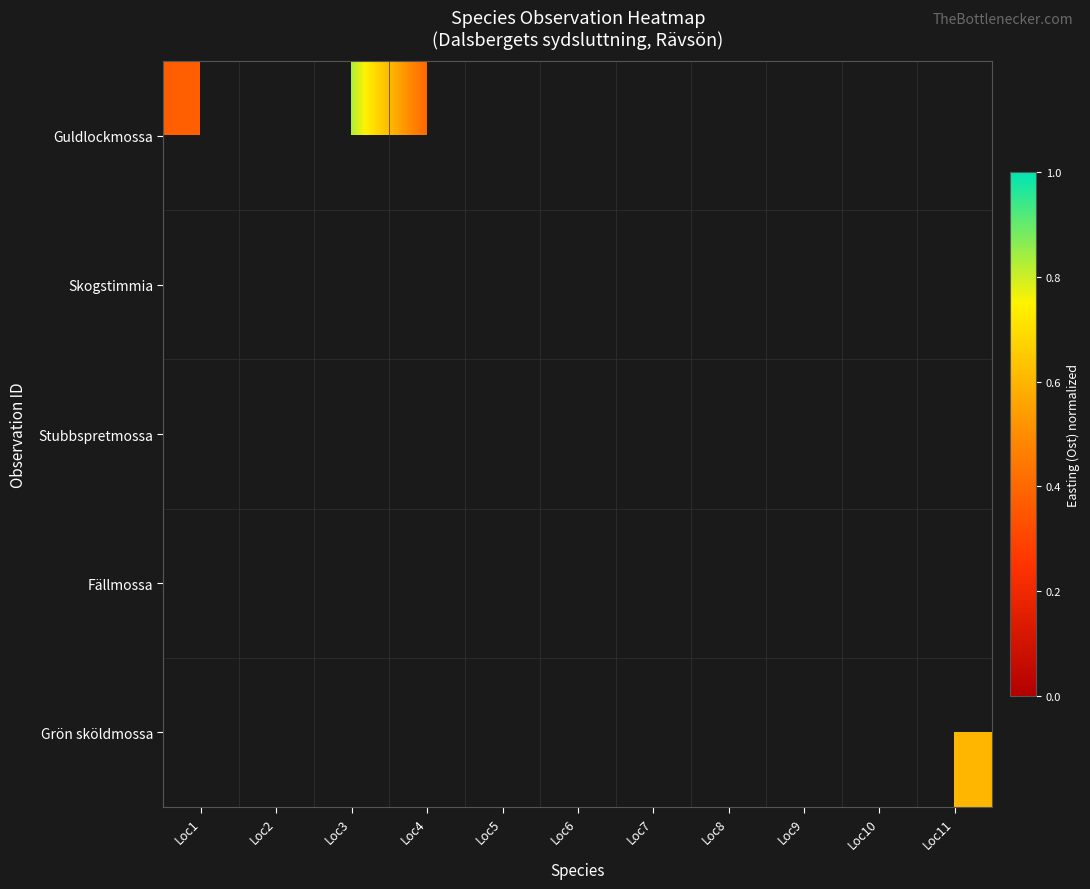

Is the value of Guldlockmossa at Loc11 greater than the value of Skogstimmia at Loc2?

No